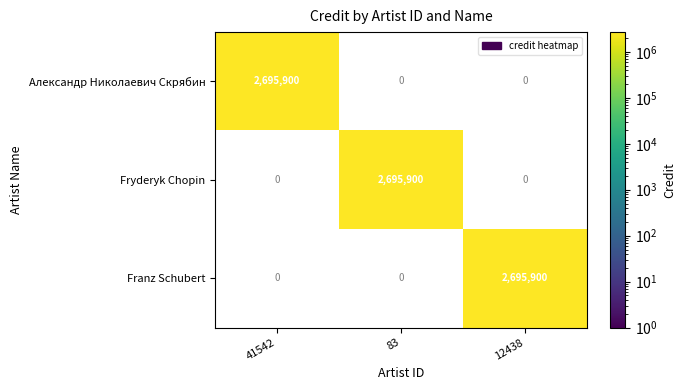

The value of Fryderyk Chopin at 12438 is 0. True or false?

True